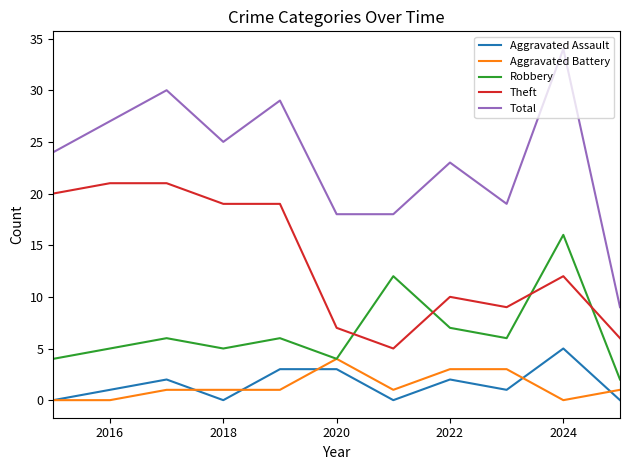

Which series has the widest spread of values?

Total